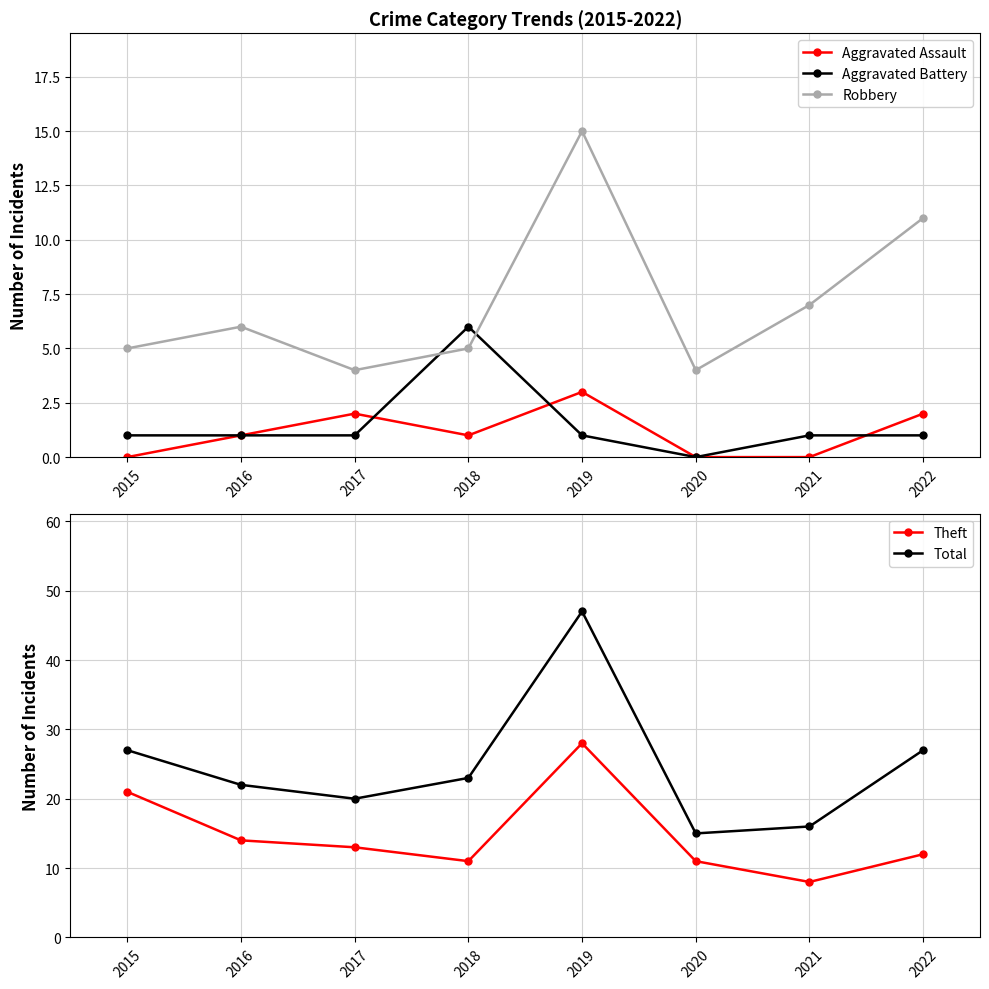

Is this an area chart (filled region under the line)?

No